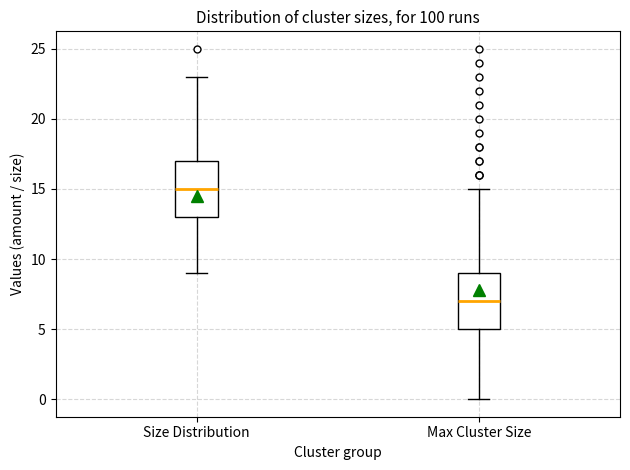

Reading left to right, transcribe this box plot: for each box, give where its median line is, the range the box spans, and where its two whiskers end, as read against the y-axis. The values are not printed on the chart, so give them approximately, as read against the axis.

Size Distribution: median 15, box 13 to 17, whiskers 9 to 23
Max Cluster Size: median 7, box 5 to 9, whiskers 0 to 15